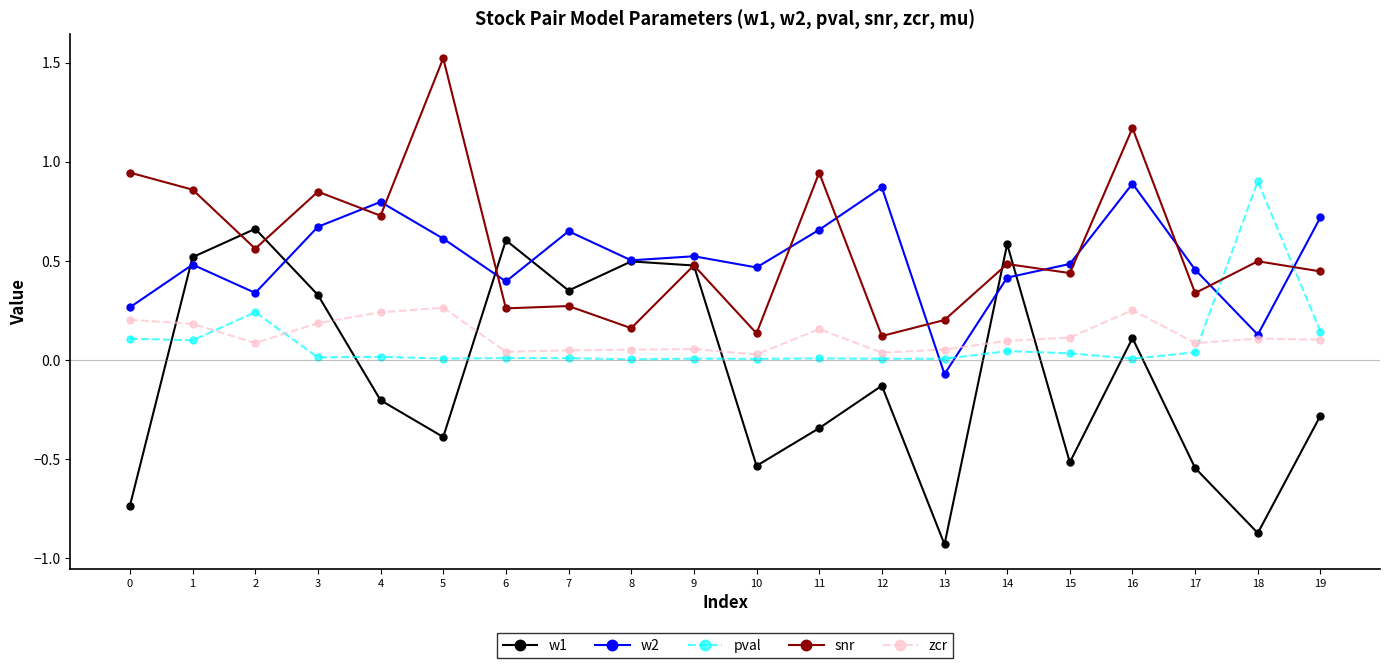

What is the maximum value shown in the chart?

1.5